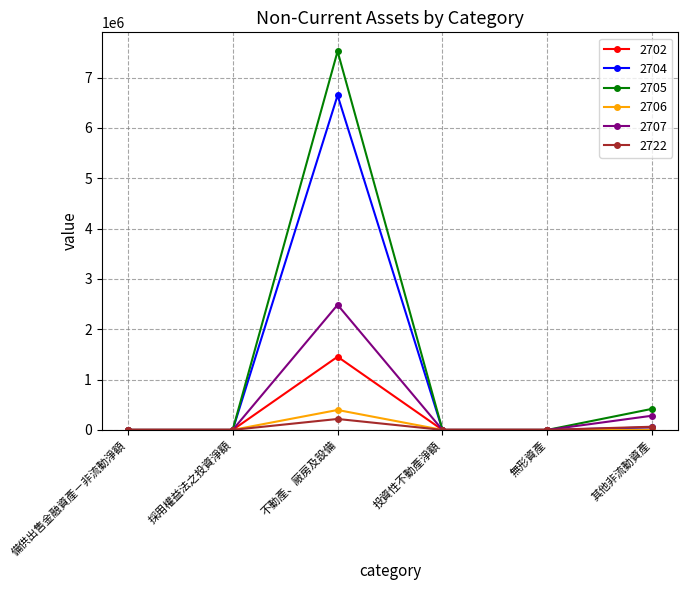

Where is the first local maximum for 2707?

不動產、廠房及設備